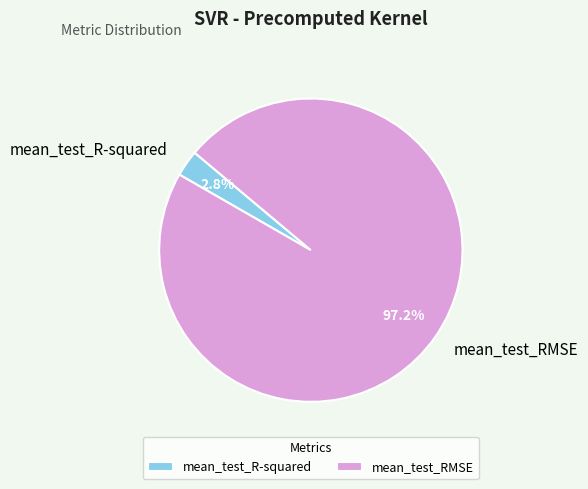

True or false: mean_test_RMSE accounts for 89% of the total.

False